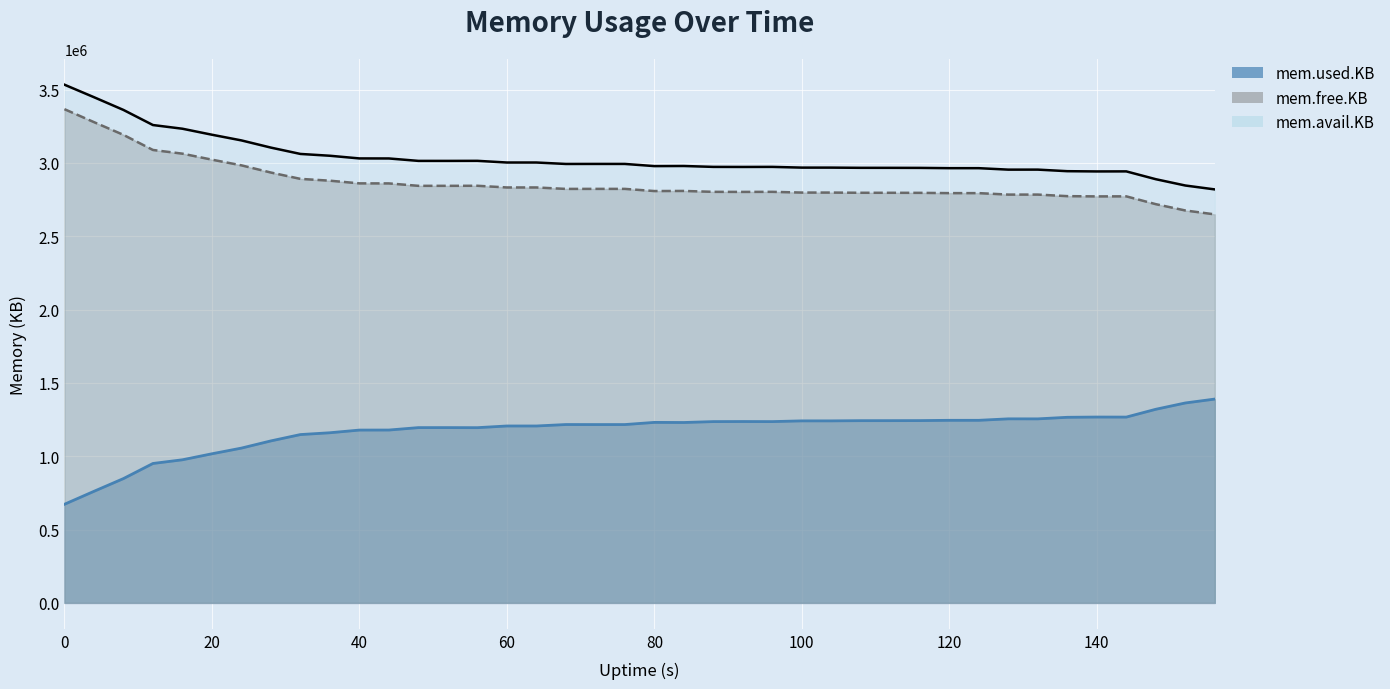

What is the sum of all mem.used.KB values?

46940864